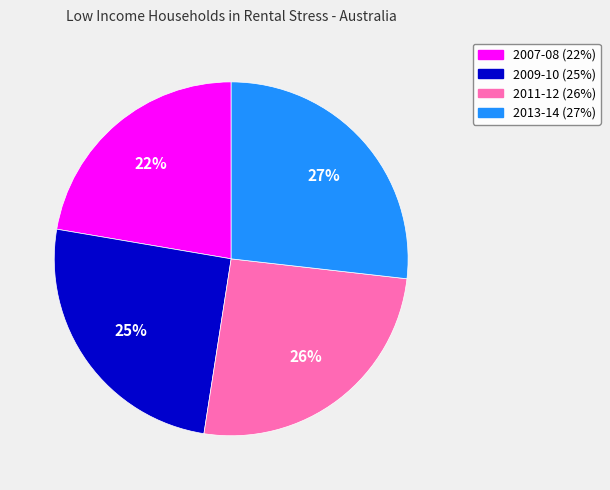

How many segments does this pie chart have?

4